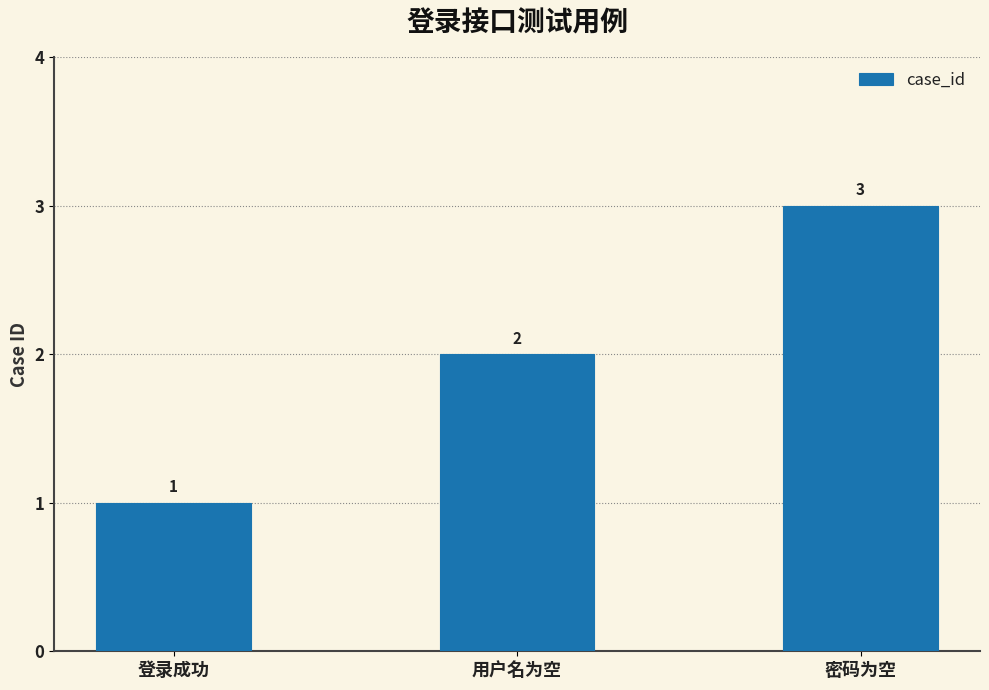

Is it true that the value at 密码为空 is 2?

False